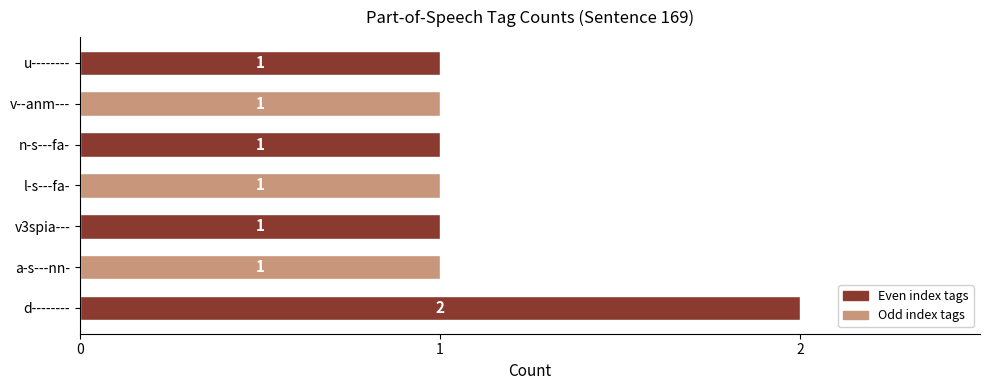

At which category does the chart reach its peak across all series?

d--------